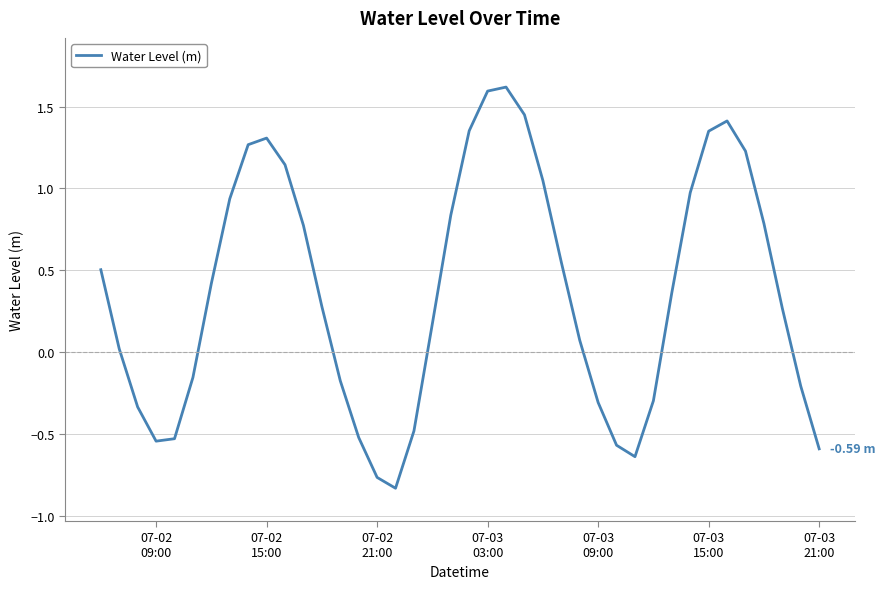

What is the difference between the maximum and minimum values?

2.4